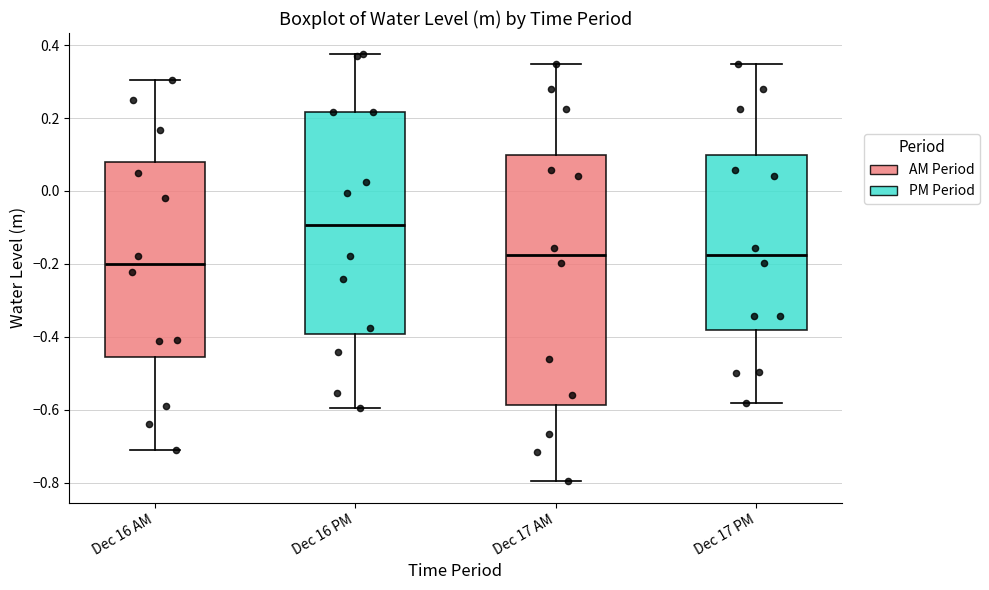

Which box has the lowest median line?

Dec 16 AM